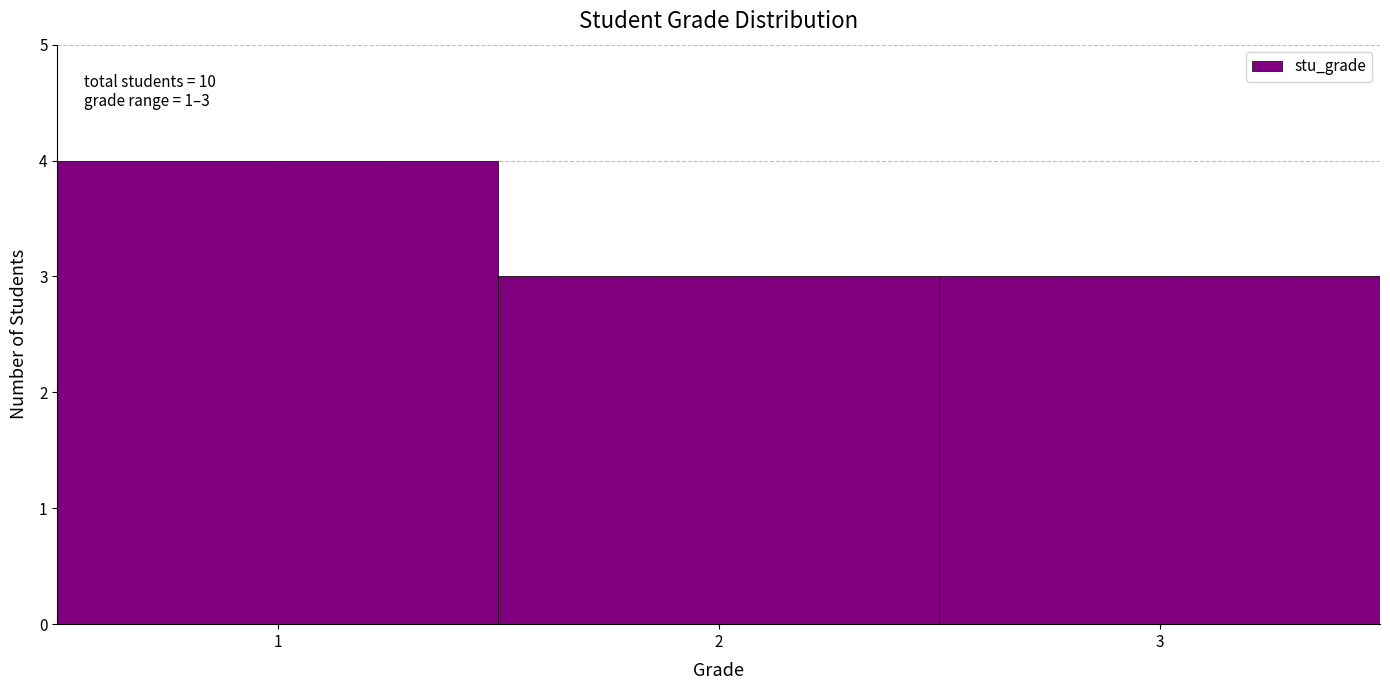

Over which range of the x-axis is the bar tallest?

0.5 to 1.5